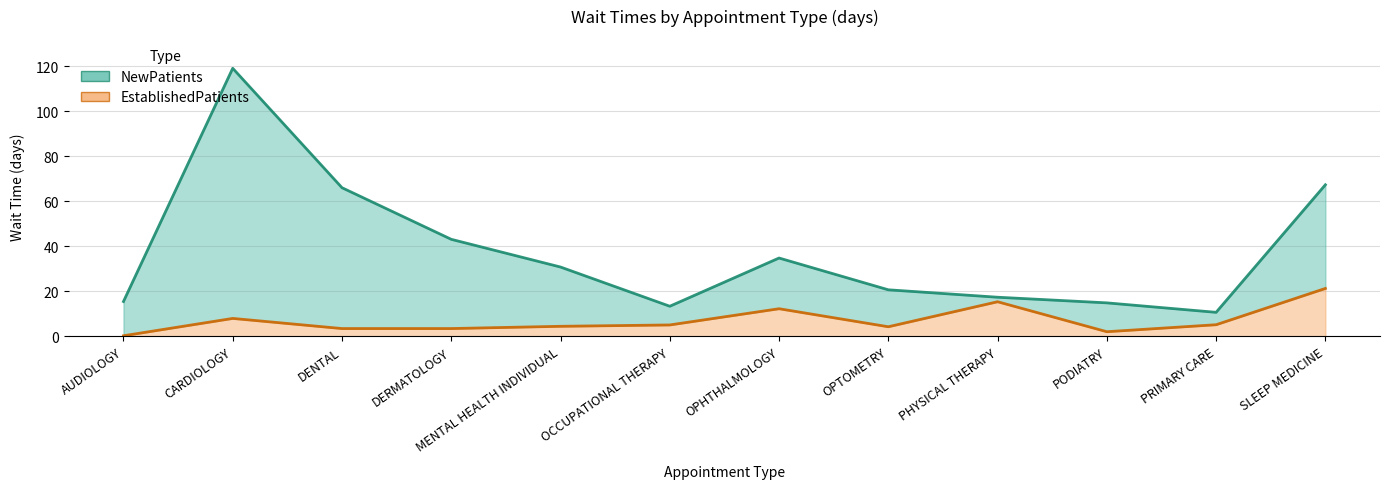

The EstablishedPatients series shows 6.0 at DERMATOLOGY. True or false?

False